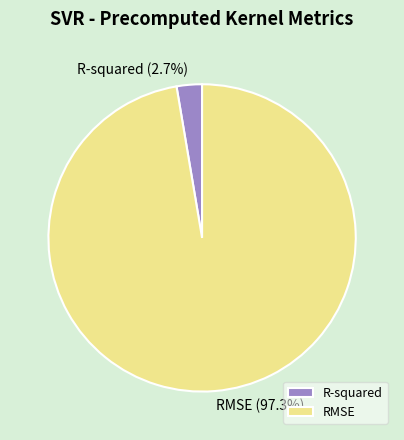

To the nearest percent, what is the average slice percentage?

50%